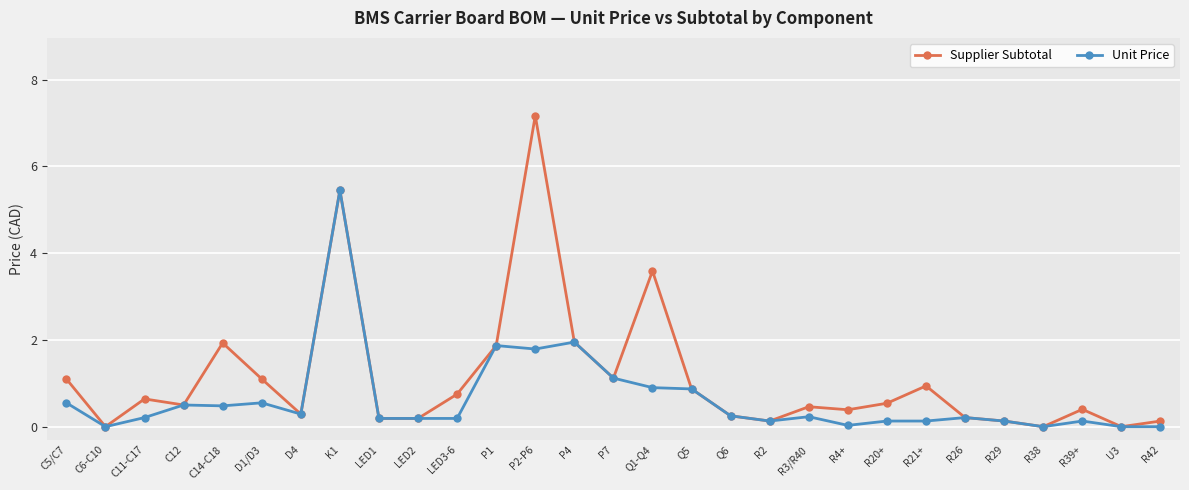

How many data points does each series have?

29